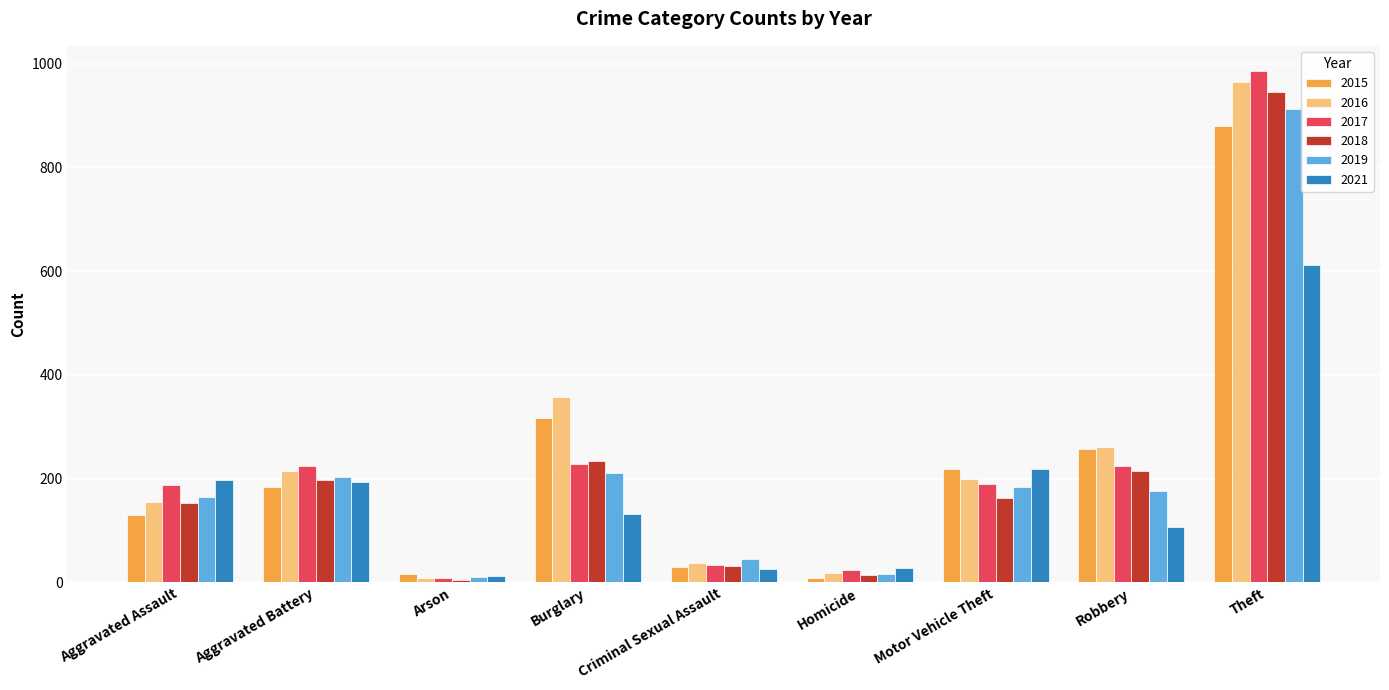

The value of 2015 at Aggravated Battery is 302. True or false?

False